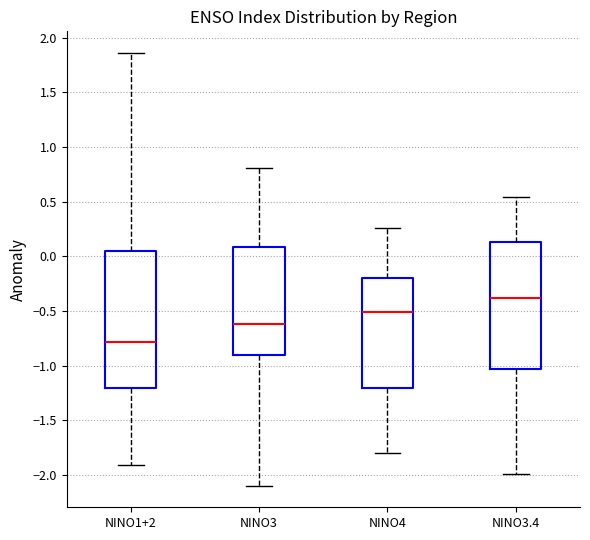

Where does the upper whisker of the box for NINO1+2 end on the y-axis? The values are not printed on the chart, so give them approximately, as read against the axis.

1.85